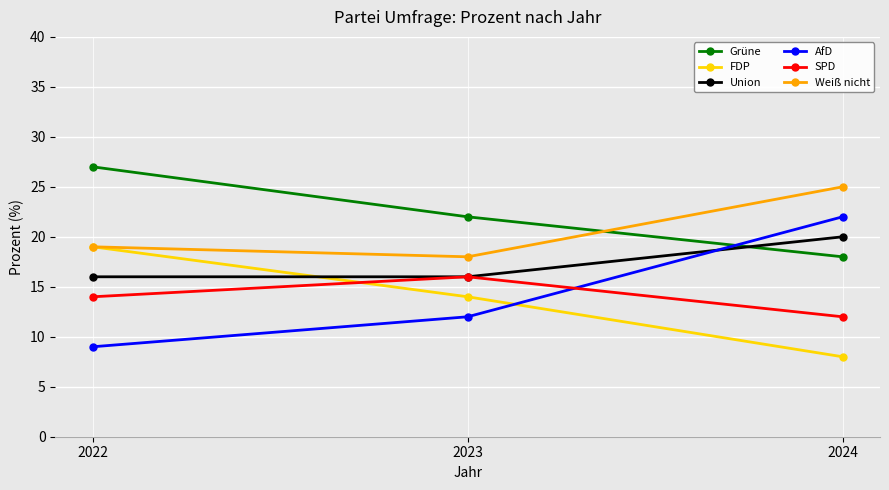

Reading right to left, extract all data points from this chart.

Grüne: 18	22	27
FDP: 8	14	19
Union: 20	16	16
AfD: 22	12	9
SPD: 12	16	14
Weiß nicht: 25	18	19